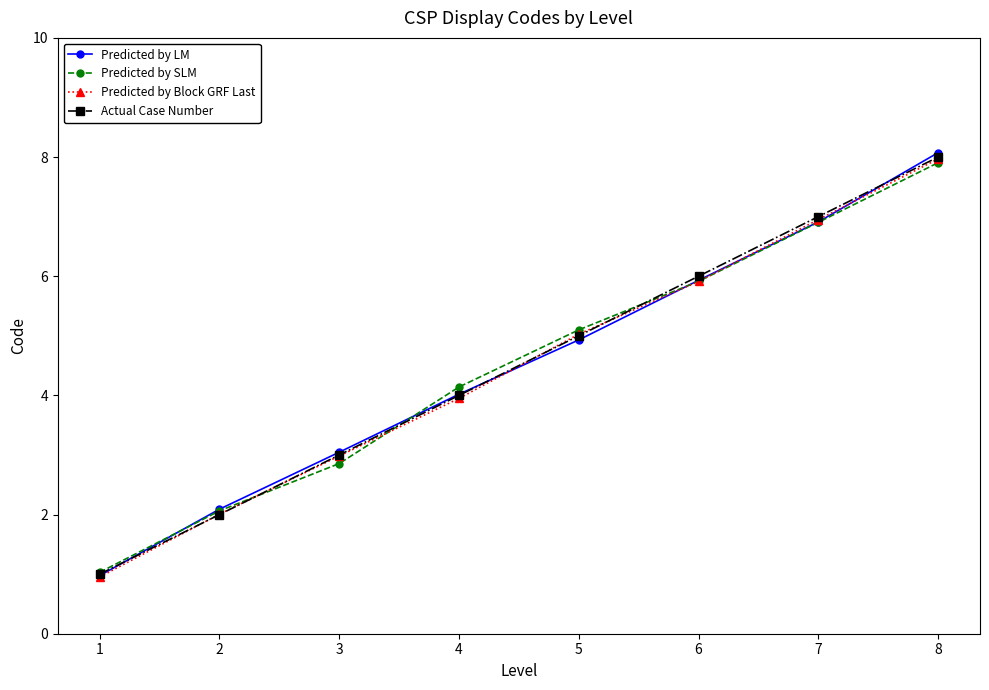

Rank the categories by Predicted by SLM value from lowest to highest.

1, 2, 3, 4, 5, 6, 7, 8